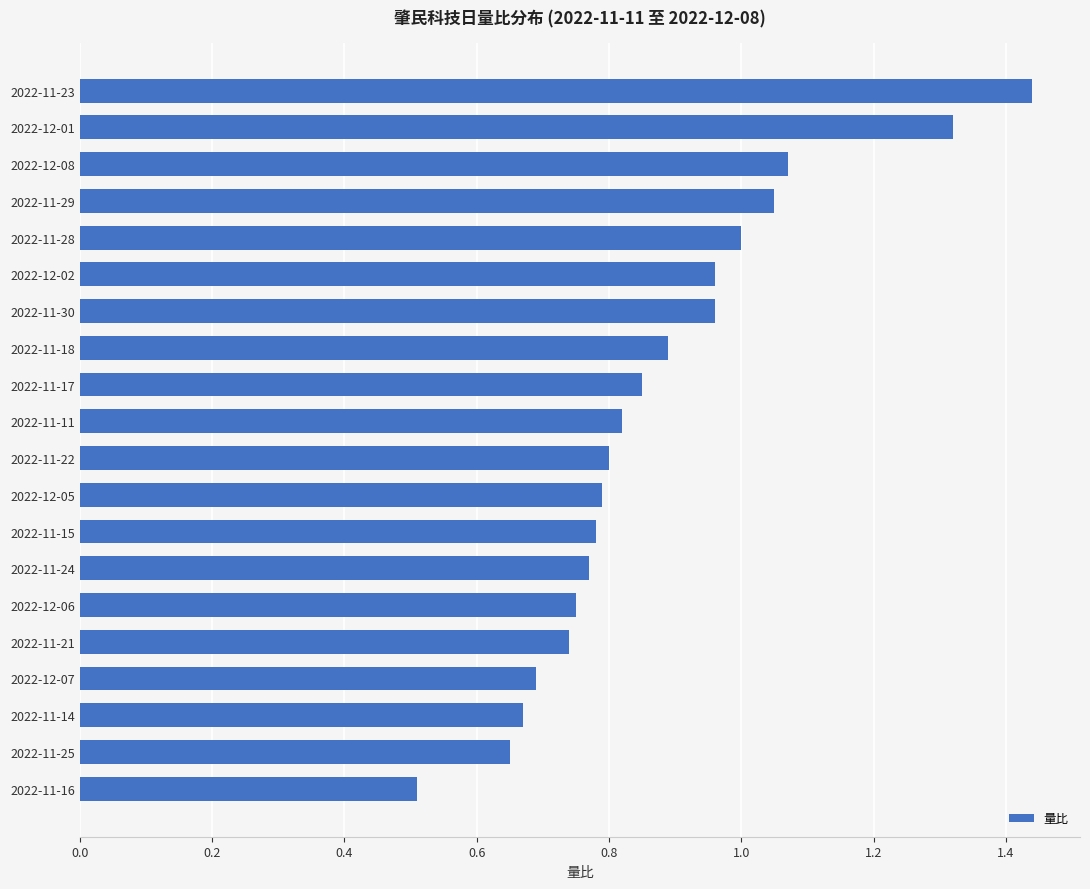

Is it true that the value at 2022-11-28 is 1.5?

False